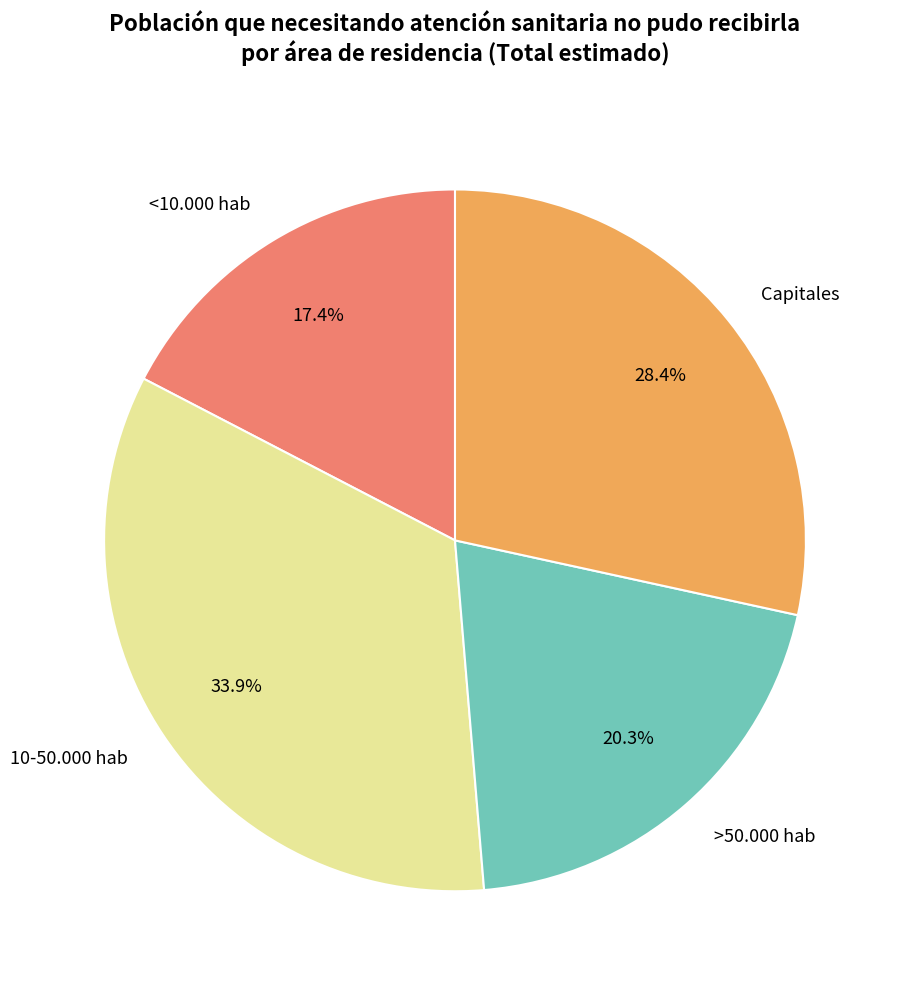

What portion of the pie excludes <10.000 hab?

82.6%